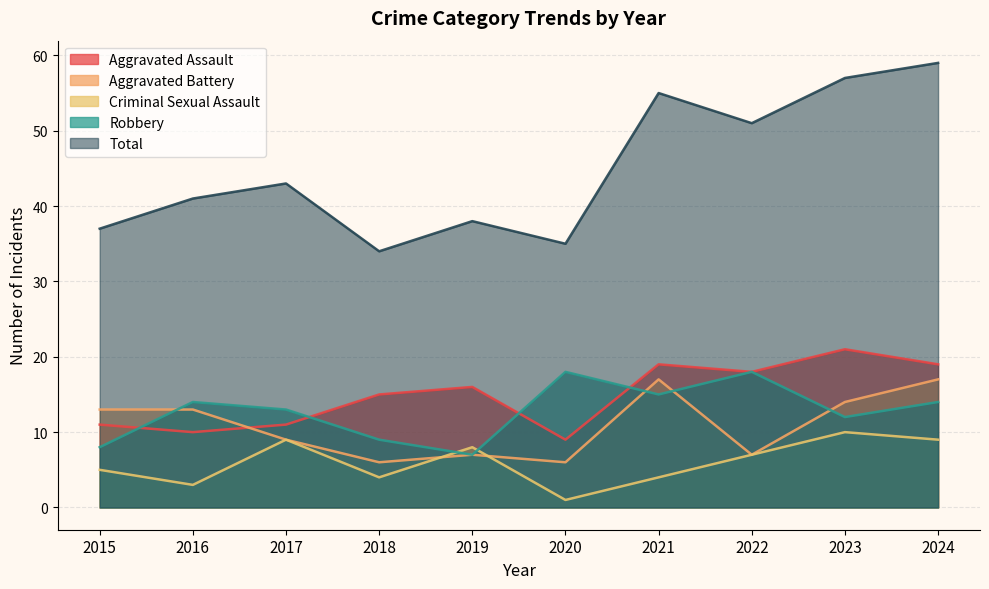

What is the total value across all series at 2015?

74